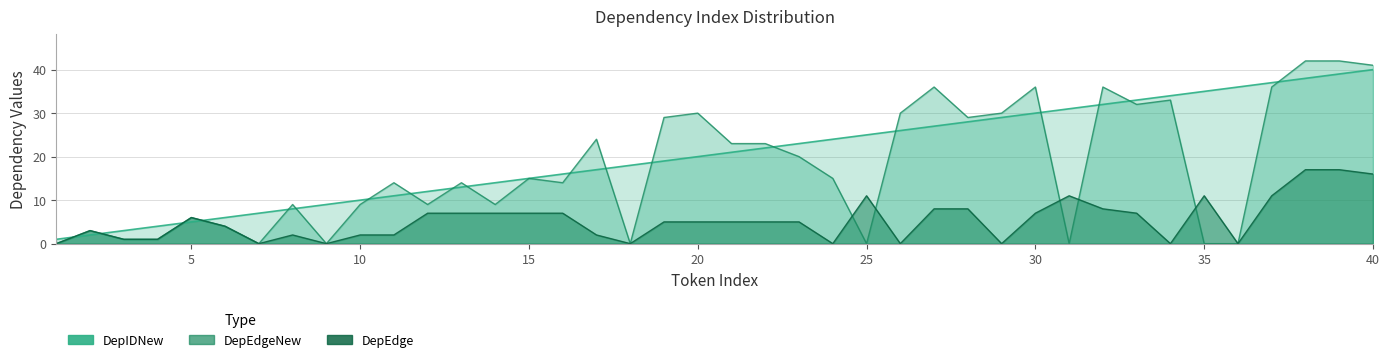

How many values in DepEdgeNew are above zero?

32